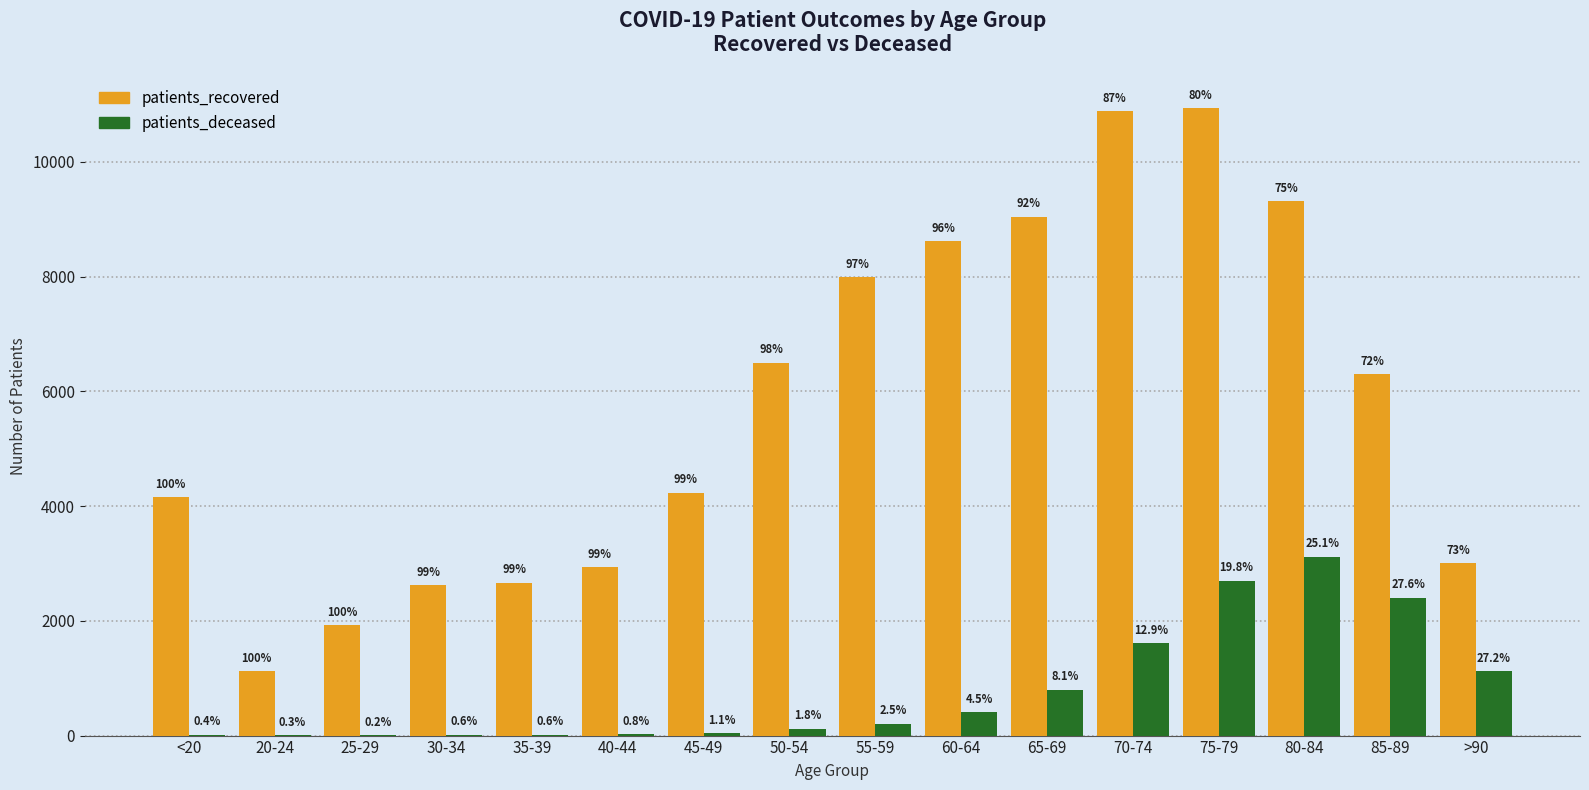

What is the difference between the second highest and second lowest values in the patients_recovered series?

8963